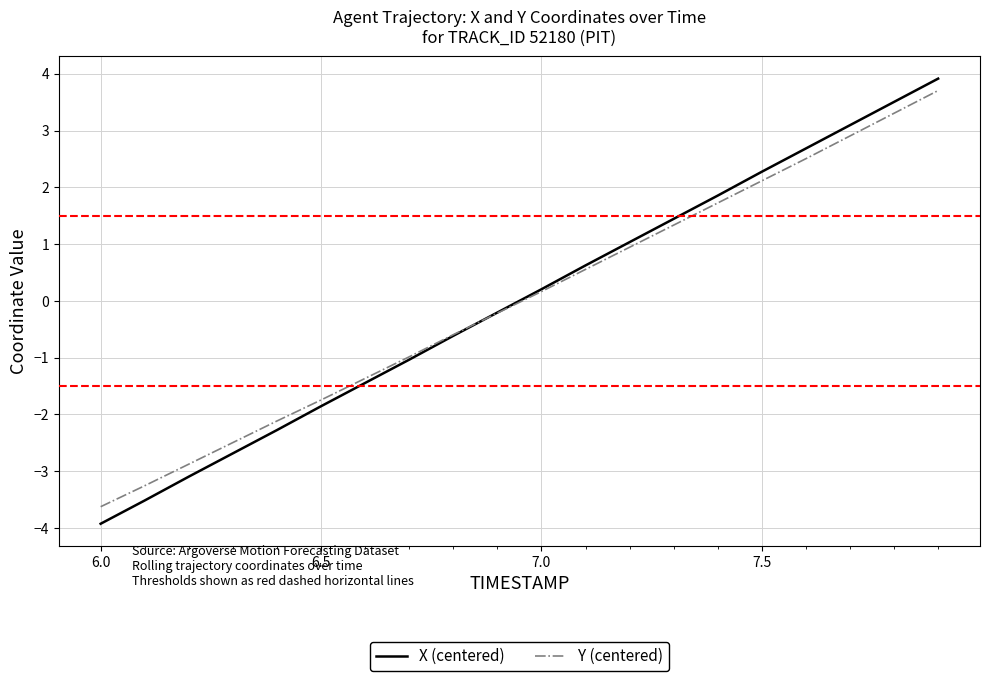

How many values in the Y (centered) series are below 0?

10